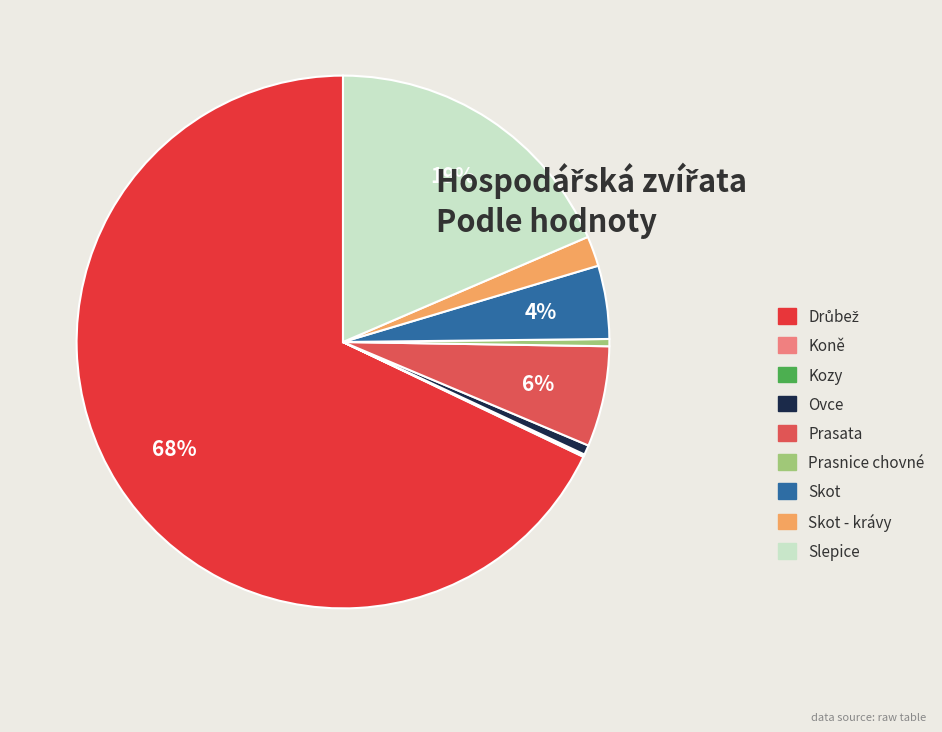

What is the ratio of the value at Skot - krávy to the value at Slepice?

0.1